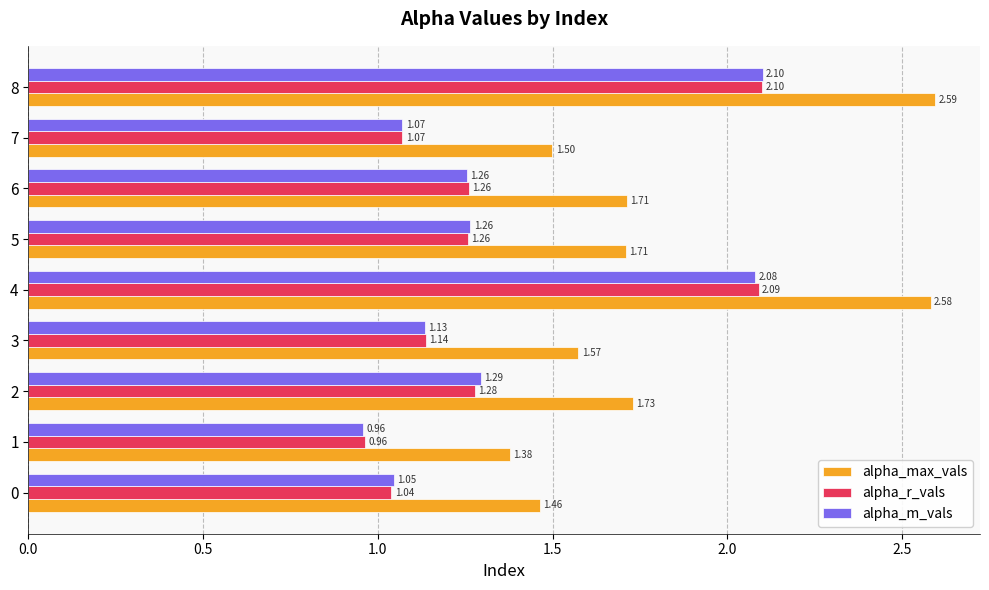

What is the total value across all series at 7?

3.6